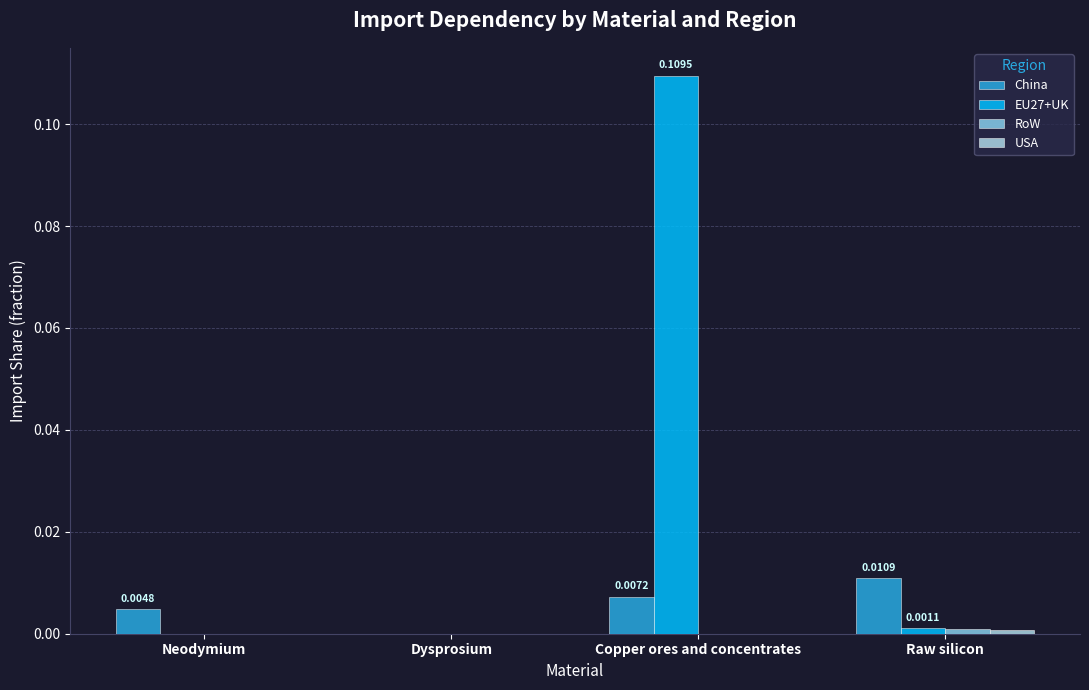

Which series has the largest range (max minus min)?

EU27+UK